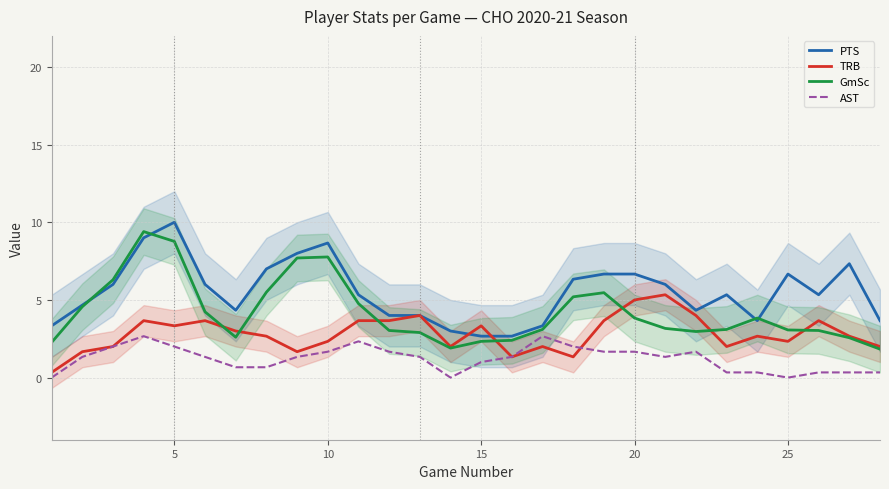

What is the value of the AST point at the 2nd from the left?

1.3